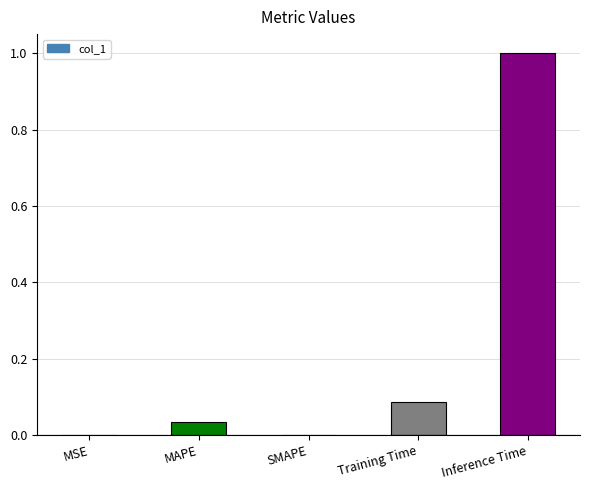

Are the bars horizontal?

No